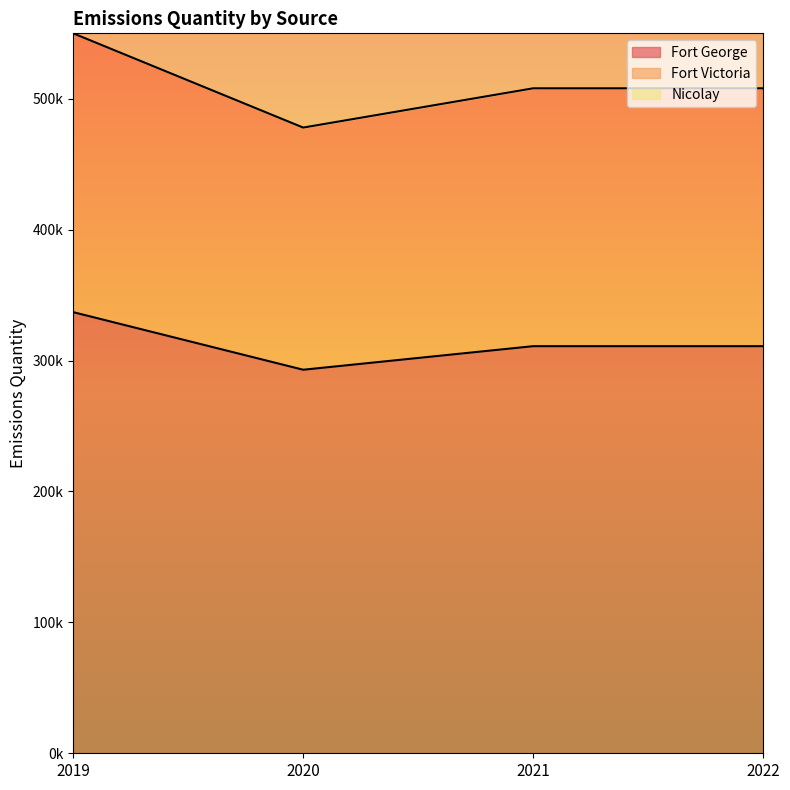

Reading left to right, extract all data points from this chart.

Fort George: 337000	293000	311000	311000
Fort Victoria: 550000	478000	508000	508000
Nicolay: 755000	656000	697000	697000